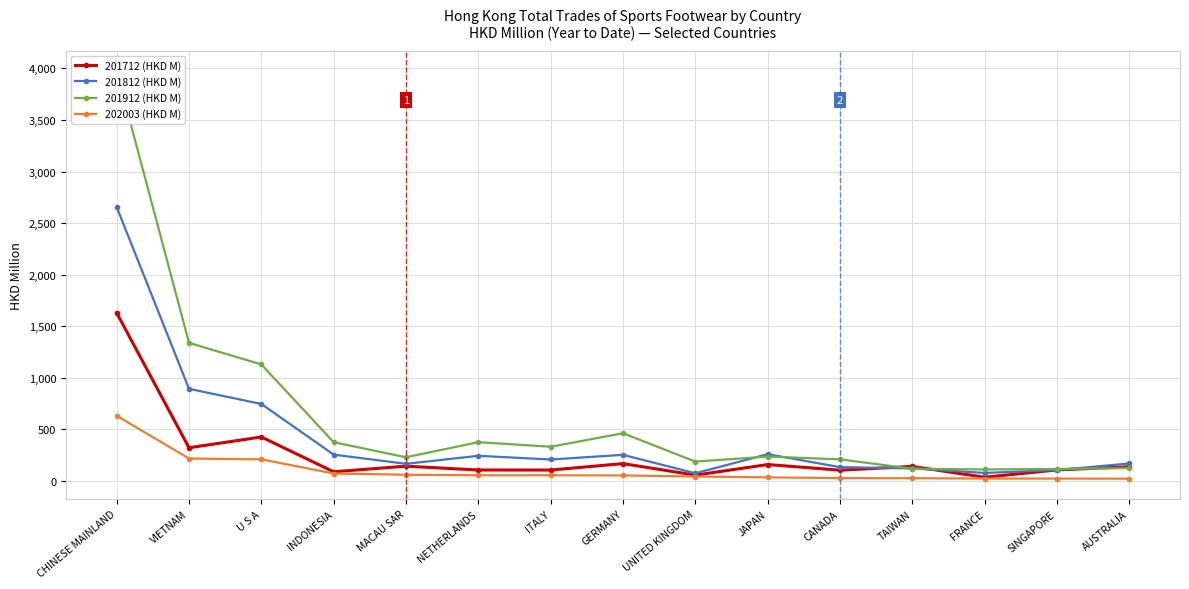

Reading right to left, what are all the values shown in this chart?

201712 (HKD M): AUSTRALIA=136.7	SINGAPORE=106.3	FRANCE=35.2	TAIWAN=140.0	CANADA=103.8	JAPAN=158.5	UNITED KINGDOM=55.7	GERMANY=167.5	ITALY=105.1	NETHERLANDS=105.4	MACAU SAR=142.8	INDONESIA=88.3	U S A=425.7	VIETNAM=321.3	CHINESE MAINLAND=1629.5
201812 (HKD M): AUSTRALIA=168.9	SINGAPORE=104.7	FRANCE=77.2	TAIWAN=120.5	CANADA=133.4	JAPAN=258.7	UNITED KINGDOM=73.8	GERMANY=252.6	ITALY=207.4	NETHERLANDS=243.2	MACAU SAR=165.3	INDONESIA=254.8	U S A=745.8	VIETNAM=893.1	CHINESE MAINLAND=2656.0
201912 (HKD M): AUSTRALIA=123.9	SINGAPORE=115.4	FRANCE=110.9	TAIWAN=117.5	CANADA=208.9	JAPAN=235.6	UNITED KINGDOM=187.2	GERMANY=461.8	ITALY=331.3	NETHERLANDS=375.4	MACAU SAR=228.9	INDONESIA=375.1	U S A=1129.4	VIETNAM=1338.9	CHINESE MAINLAND=3973.8
202003 (HKD M): AUSTRALIA=21.6	SINGAPORE=22.3	FRANCE=22.6	TAIWAN=25.8	CANADA=27.1	JAPAN=34.0	UNITED KINGDOM=42.5	GERMANY=52.8	ITALY=54.2	NETHERLANDS=54.3	MACAU SAR=59.8	INDONESIA=71.4	U S A=208.8	VIETNAM=216.7	CHINESE MAINLAND=631.3